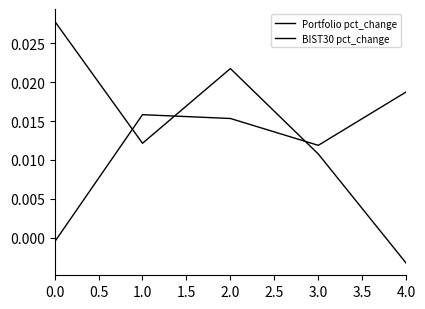

List the series in order of their peak value, highest first.

Portfolio pct_change, BIST30 pct_change